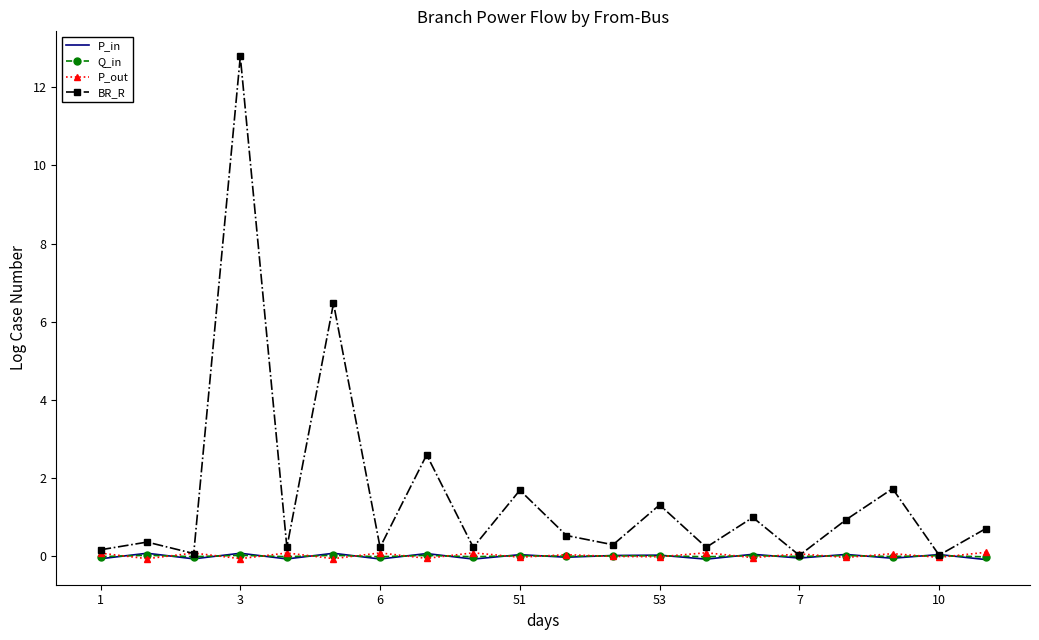

Which series has the widest spread of values?

BR_R